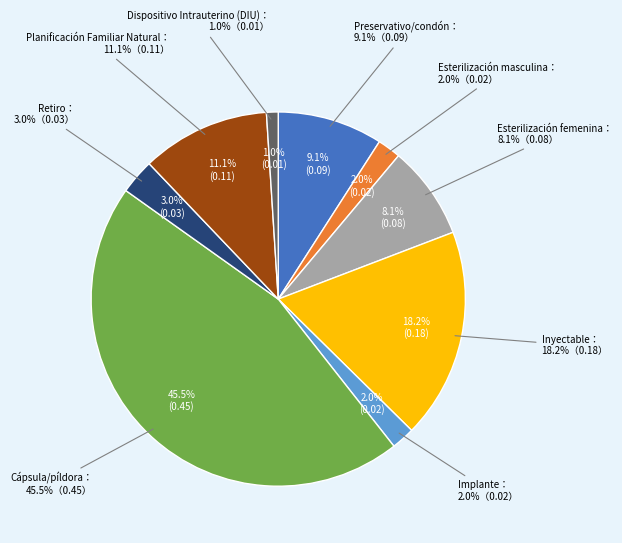

What percentage do Esterilización masculina and Inyectable together represent?

20.2%